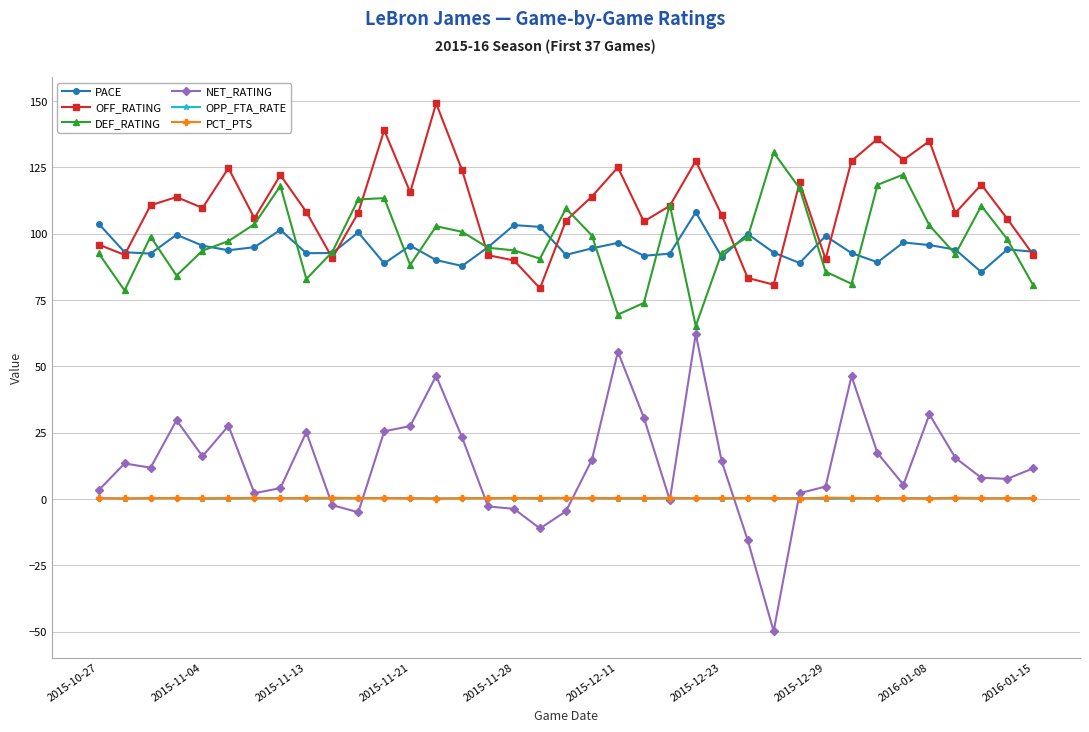

What is the value of the NET_RATING point at the 24th from the left?

62.2